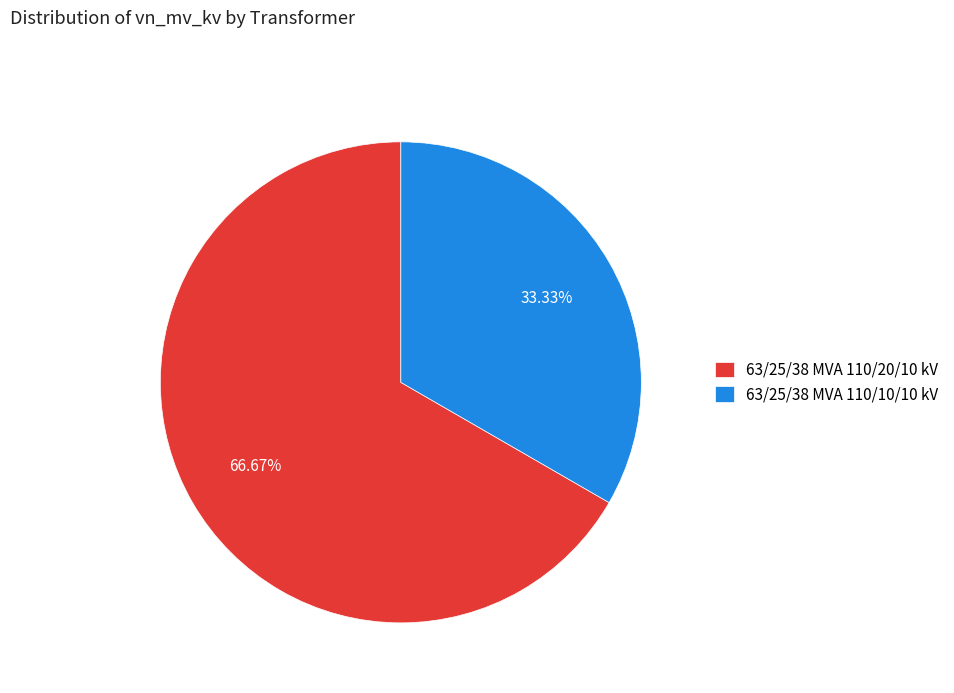

True or false: 63/25/38 MVA 110/20/10 kV accounts for 67% of the total.

True